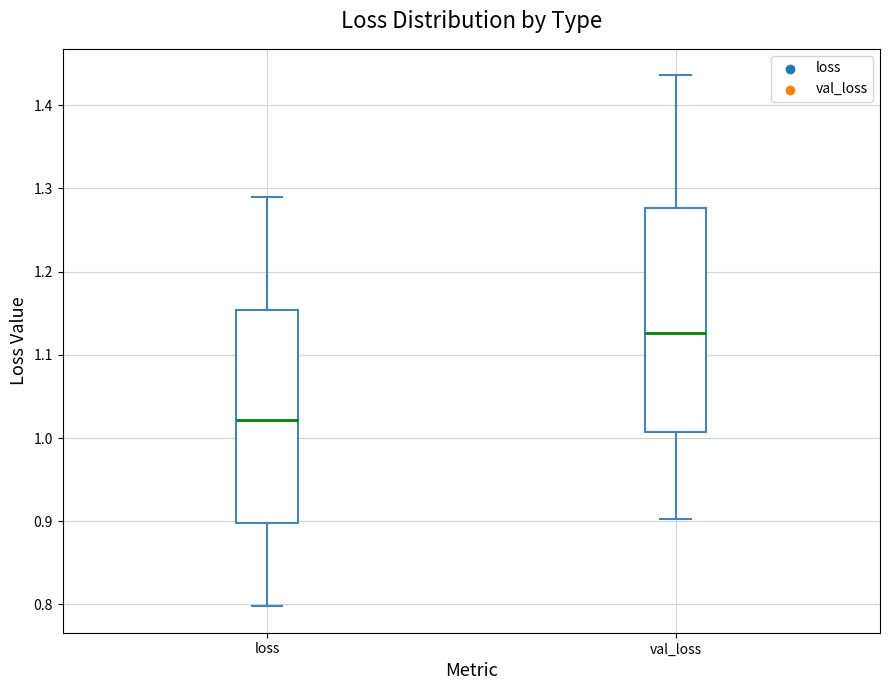

Which box is the tallest, from its lower edge to its upper edge?

val_loss